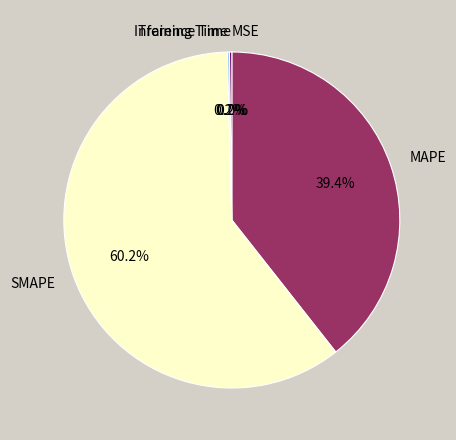

What portion of the pie excludes MAPE?

60.6%